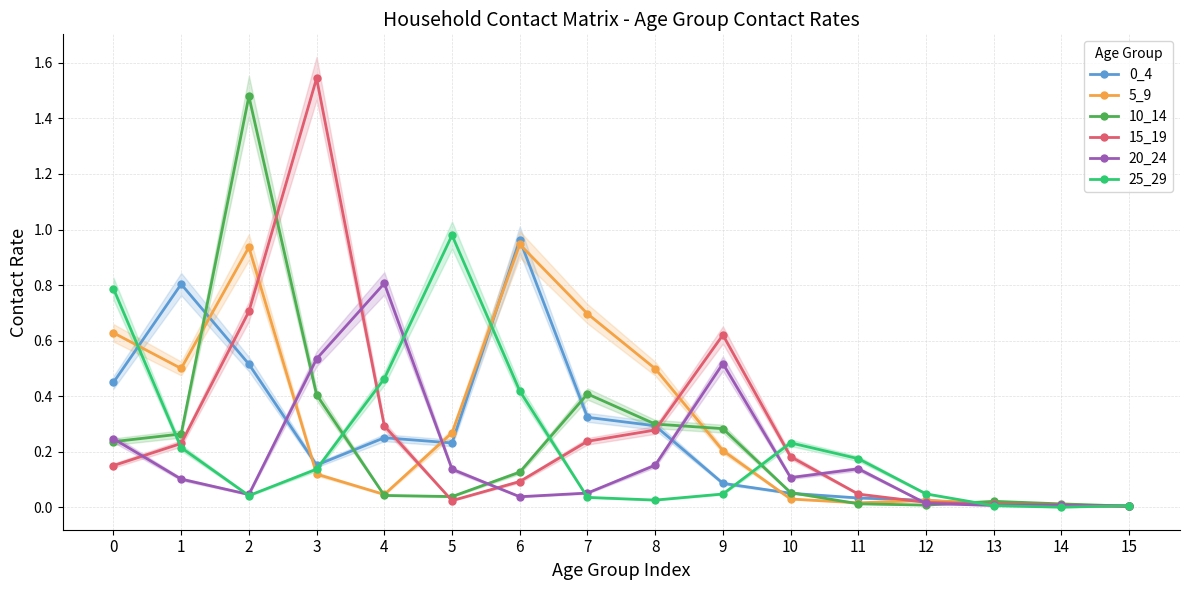

At which label is 10_14 closest to 0?

15